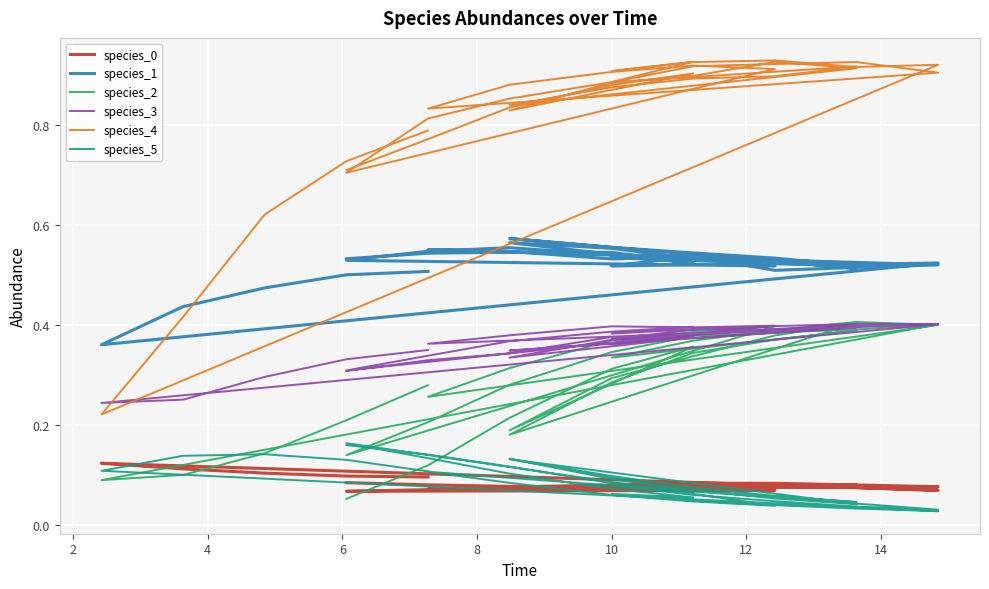

True or false: species_1 and species_3 intersect in this chart.

False